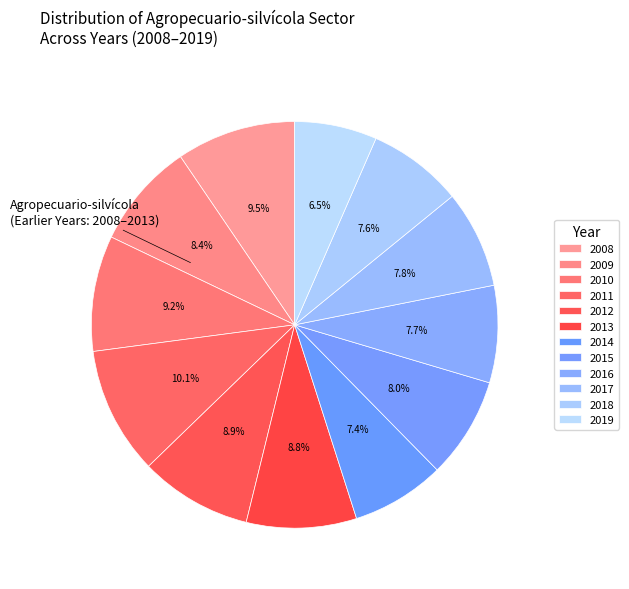

Which has a higher value, 2017 or 2013?

2013